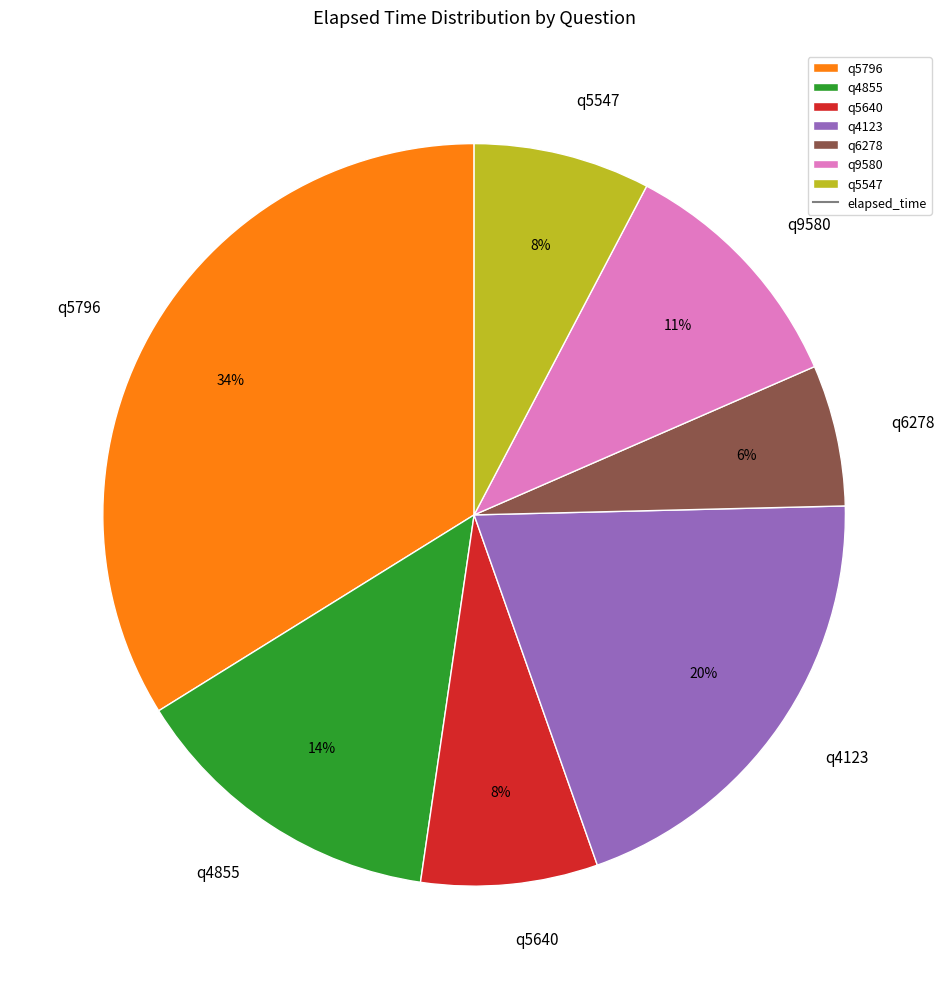

To the nearest percent, what portion does q4123 represent?

20%